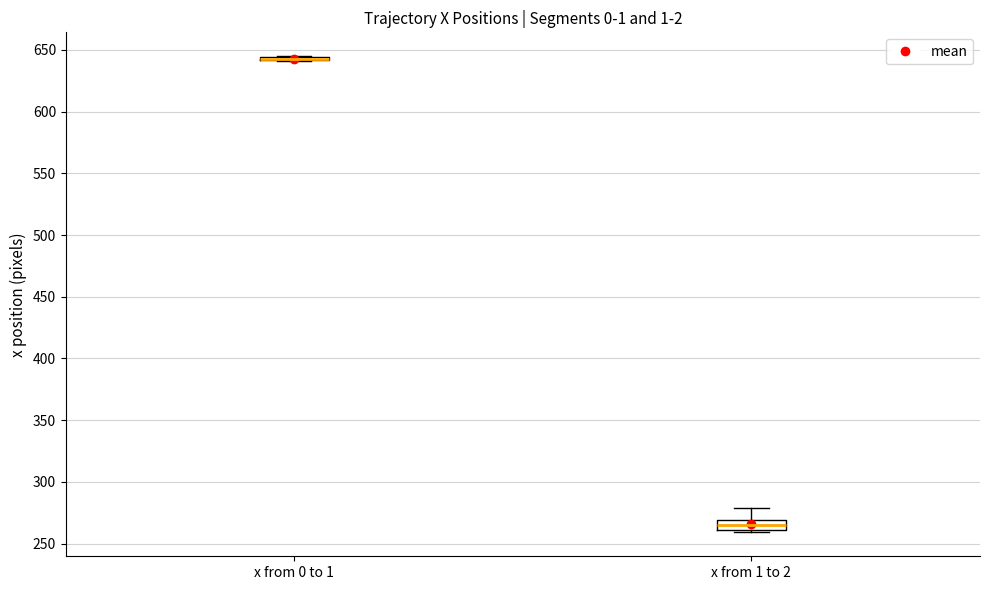

Reading left to right, transcribe this box plot: for each box, give where its median line is, the range the box spans, and where its two whiskers end, as read against the y-axis. The values are not printed on the chart, so give them approximately, as read against the axis.

x from 0 to 1: box collapsed to a line at 645, whiskers 640 to 645
x from 1 to 2: median 265, box 260 to 270, whiskers 260 (just below the box's lower edge) to 280